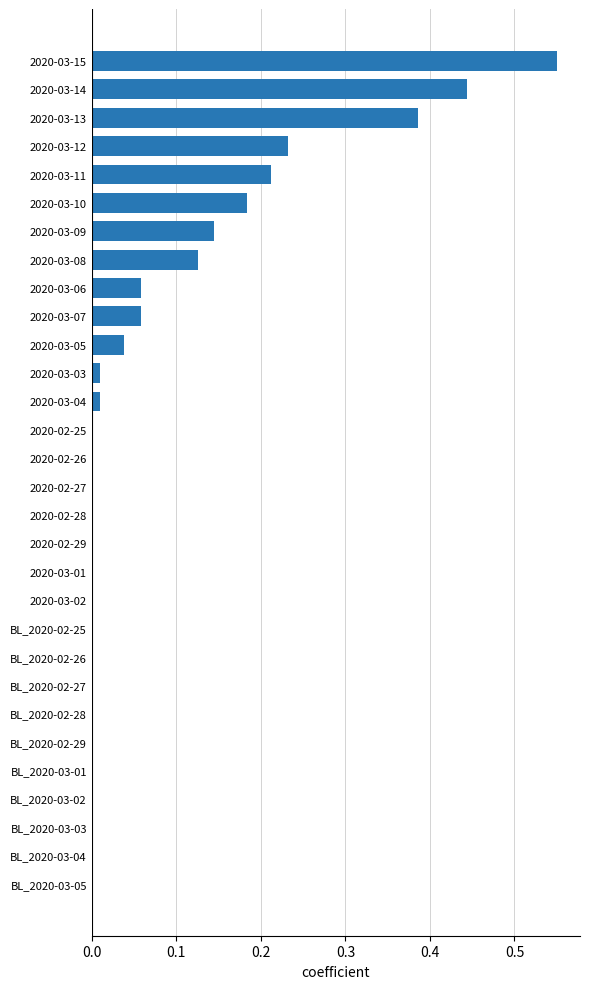

The value at 2020-02-29 is -0.2. True or false?

False